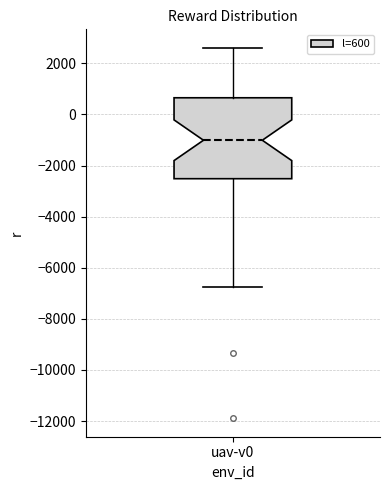

Where is the lower edge of the box for uav-v0 on the y-axis? The values are not printed on the chart, so give them approximately, as read against the axis.

-2600